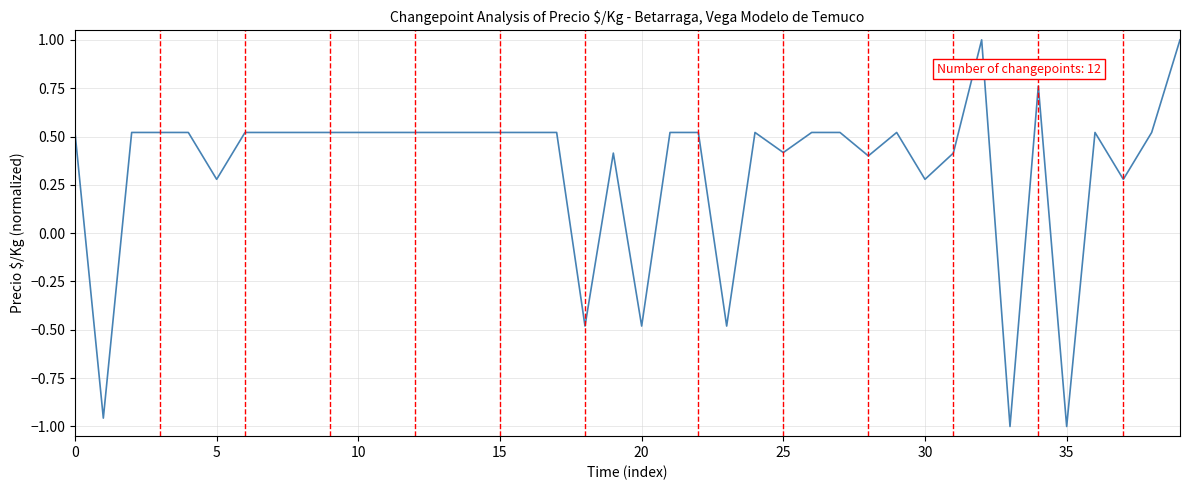

What is the difference between the maximum and minimum values?

2.0